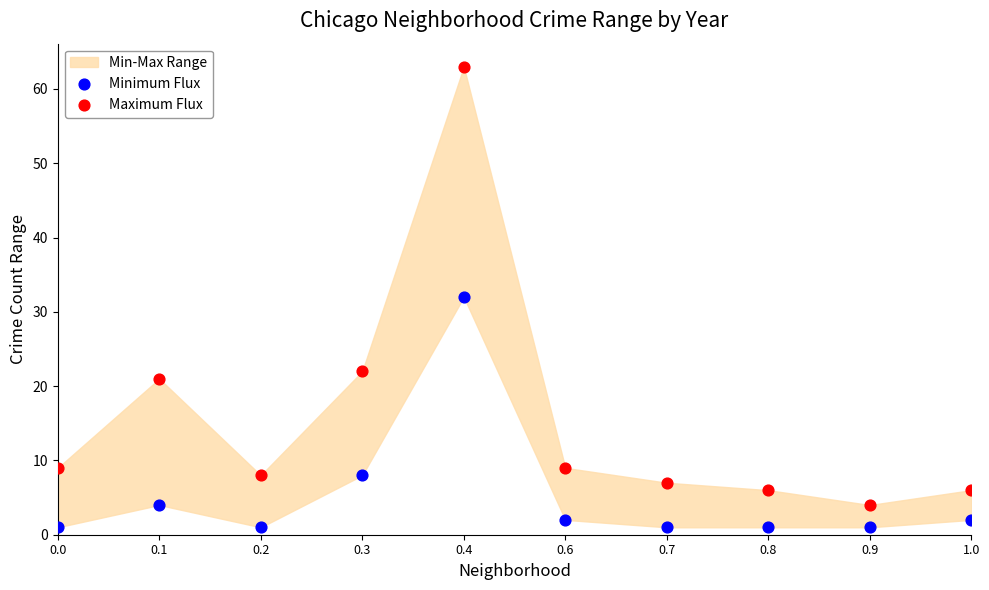

Which series contains the highest Y value?

Maximum Flux